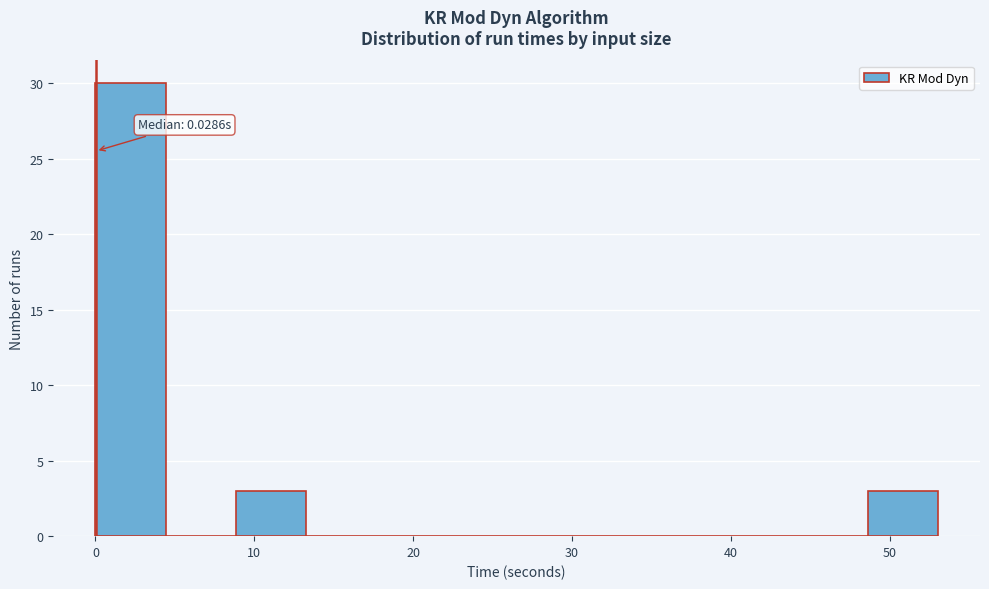

Over which range of the x-axis is the bar tallest?

0 to 4